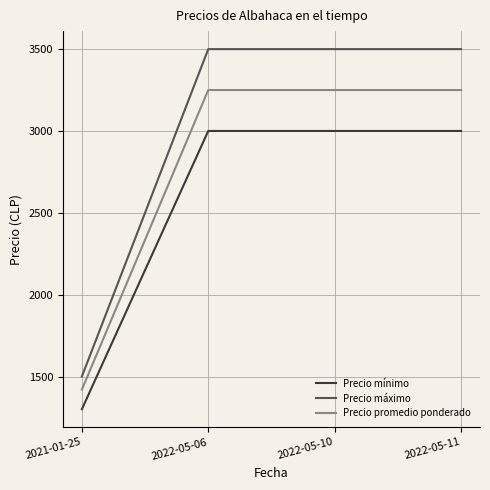

The value of Precio promedio ponderado at 2022-05-10 is 3250. True or false?

True